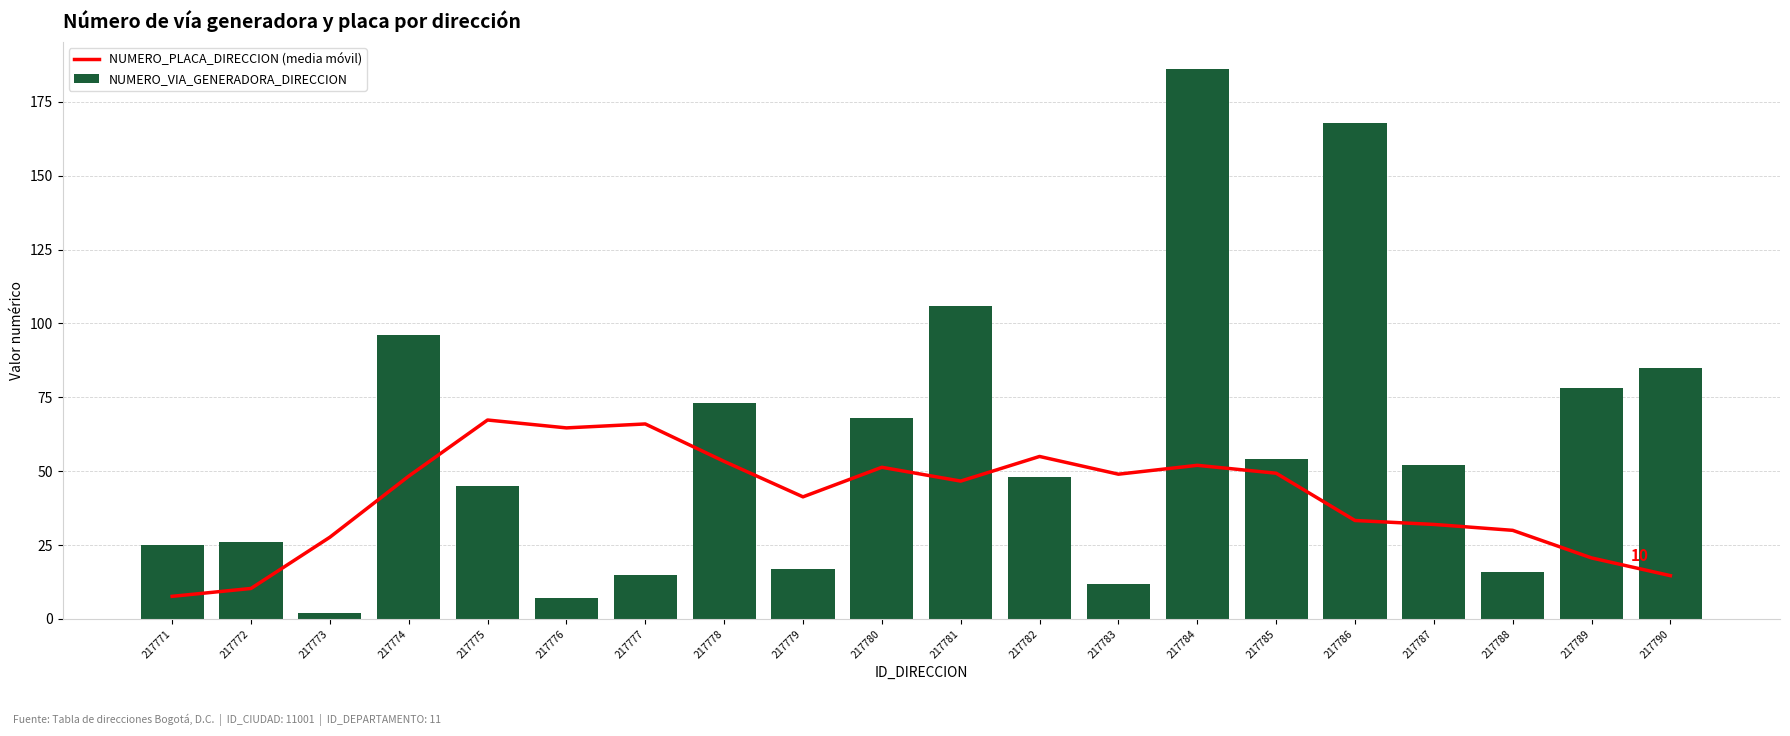

How many categories are shown in the chart?

20